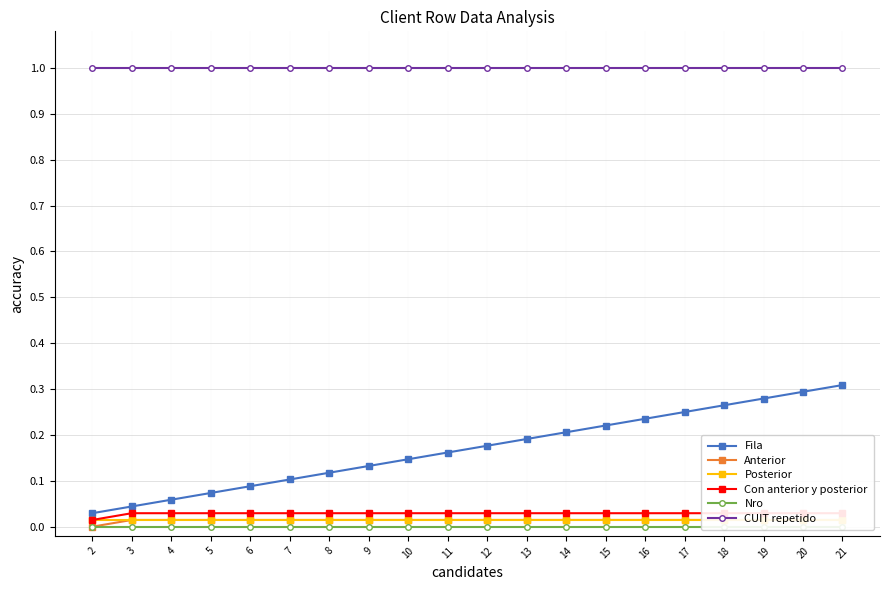

At which label is Posterior closest to 0?

2